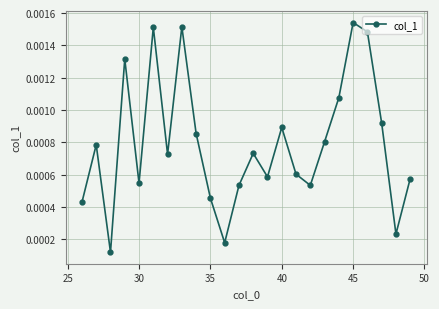

How many interior local valleys (lower than both neighbors) does the data have?

7